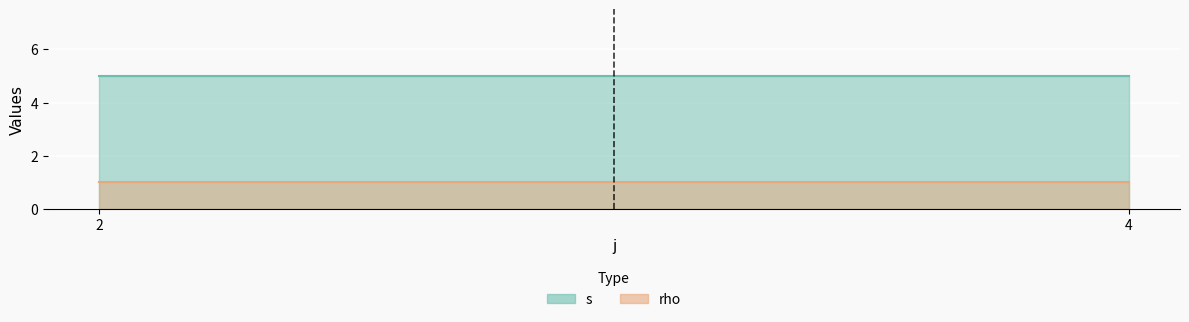

Reading left to right, what are all the values shown in this chart?

s: 5	5
rho: 1	1